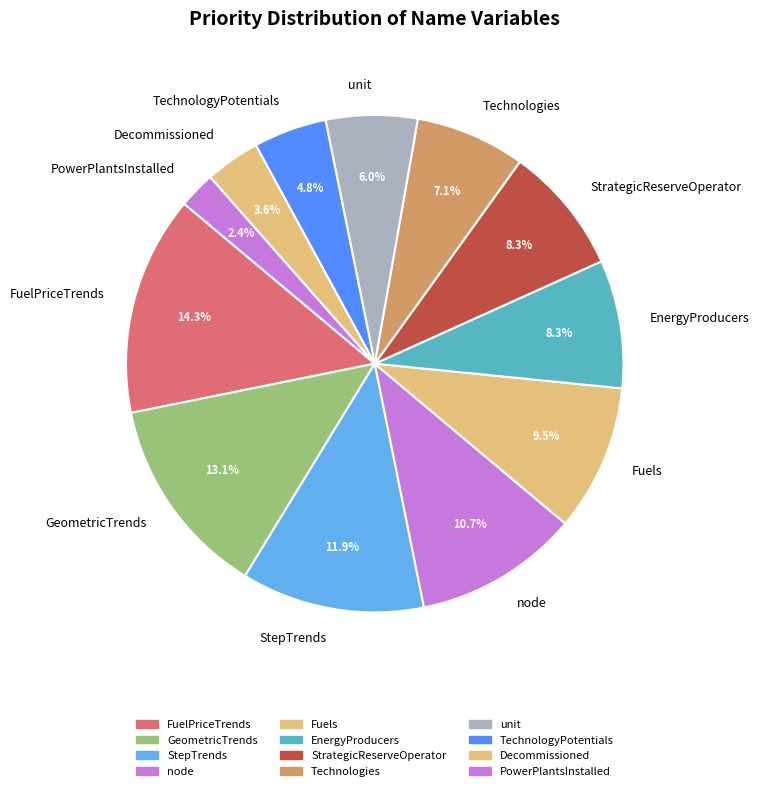

True or false: Technologies accounts for 2% of the total.

False